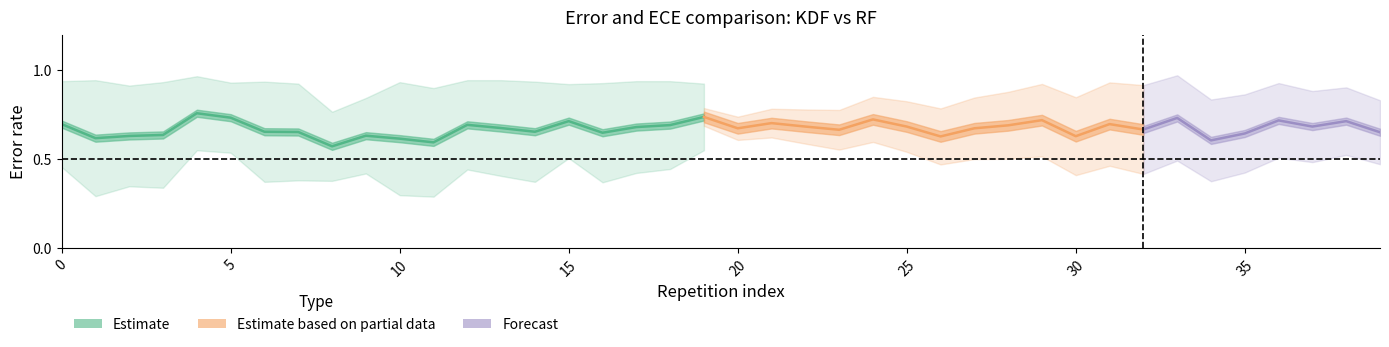

What is the value of the err_rf point at the 34th from the left?

0.6